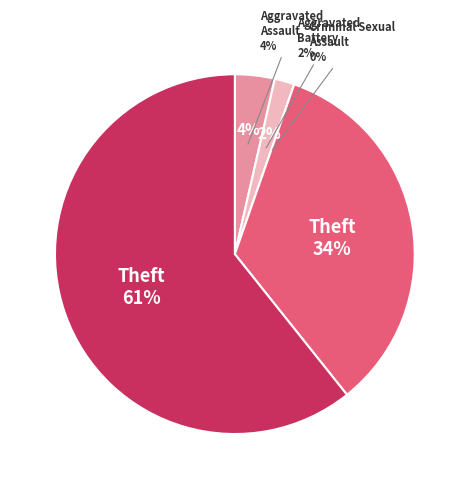

Which slice is the largest?

Theft